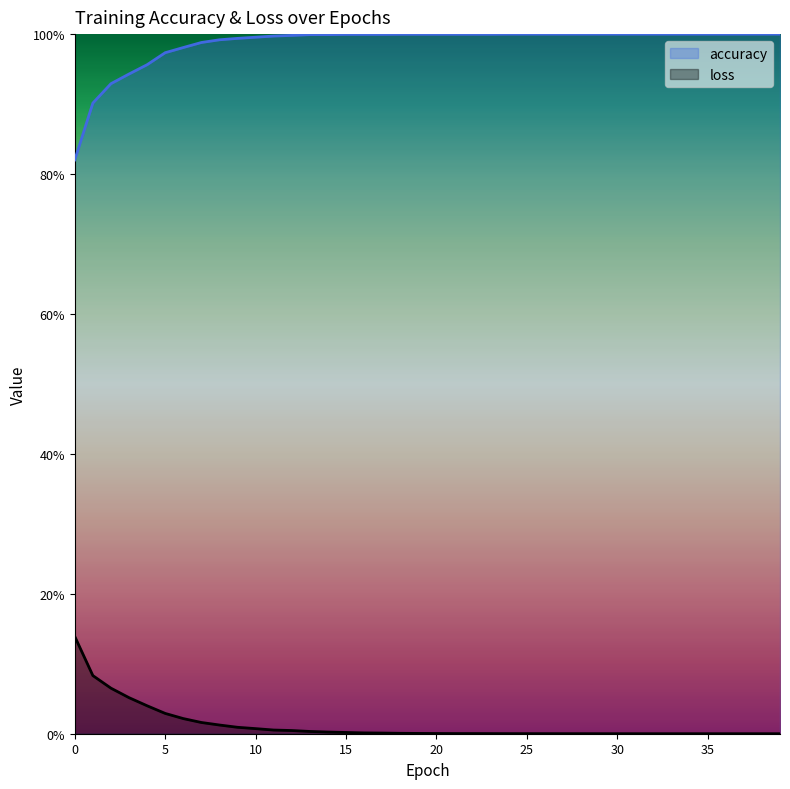

Between 26 and 33, which is larger?

26